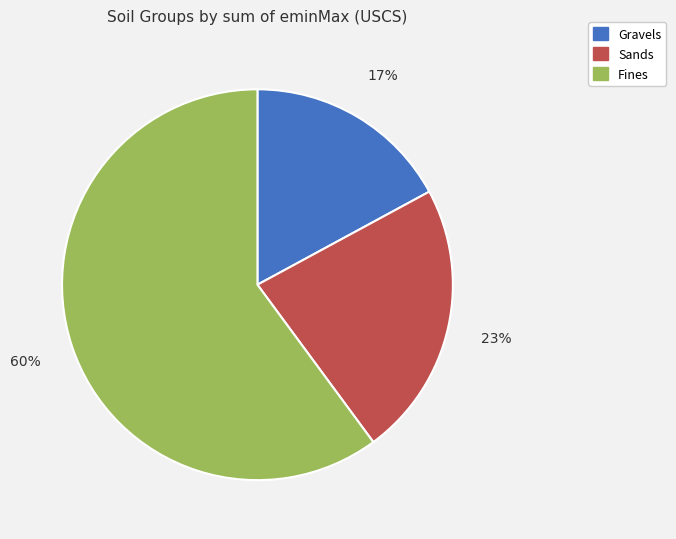

To the nearest percent, what is the average slice percentage?

33%